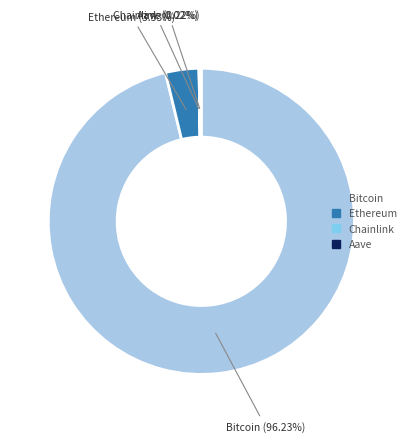

Between Ethereum and Bitcoin, which is larger?

Bitcoin